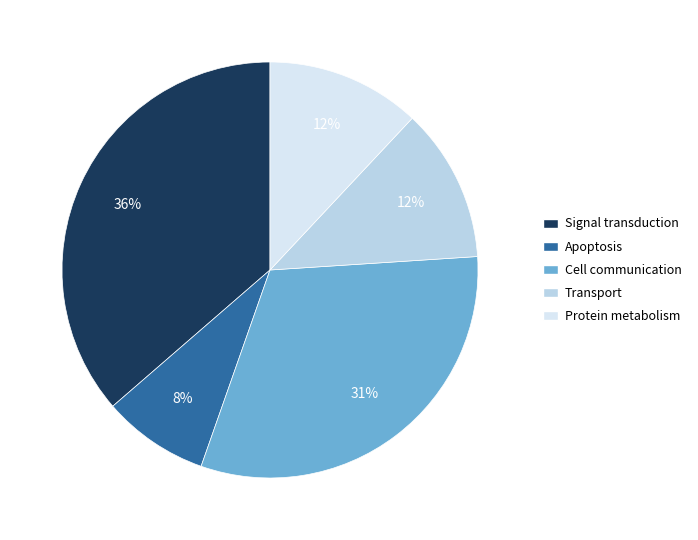

Do Signal transduction and Protein metabolism together represent more than half of the pie?

No